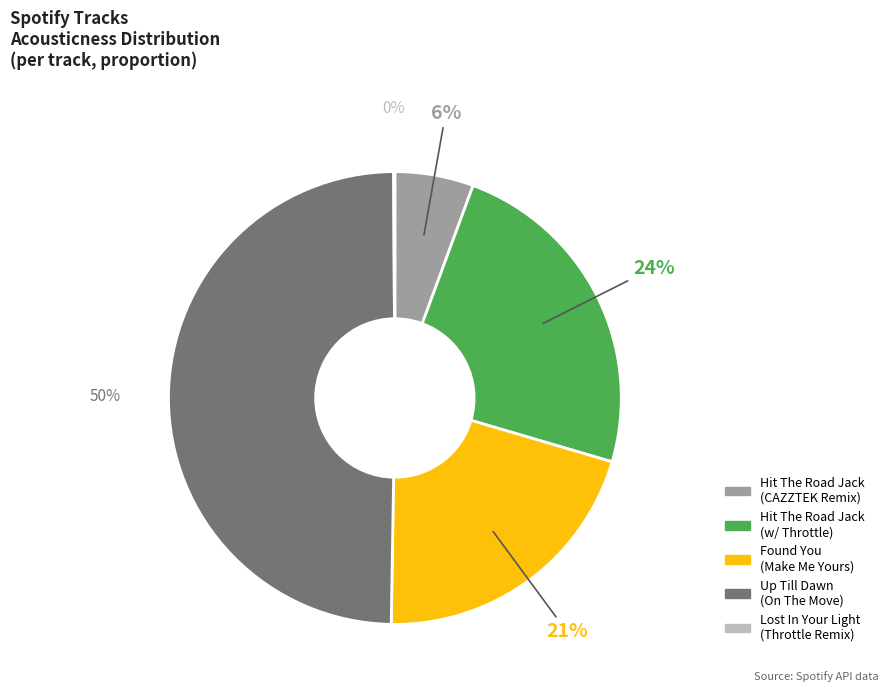

To the nearest percent, what is the difference between the largest and smallest slice percentages?

50%